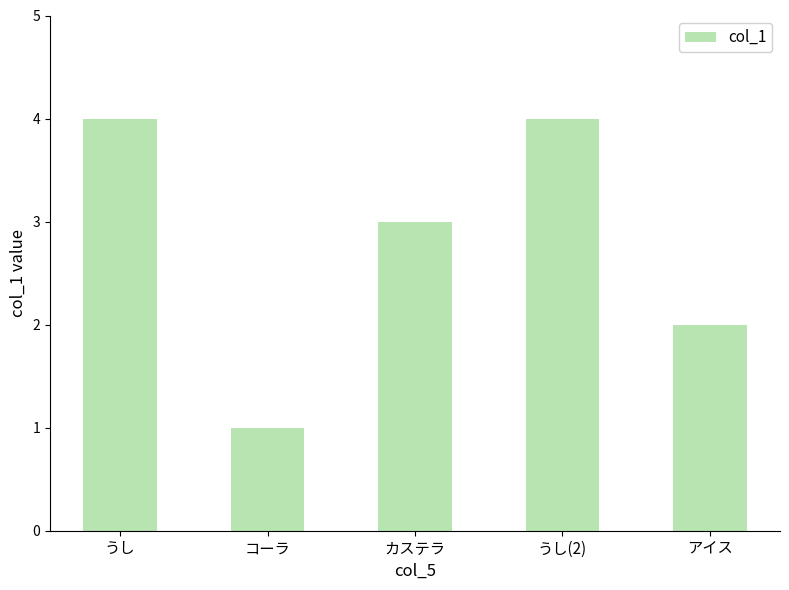

What is the difference between the maximum and minimum values?

3